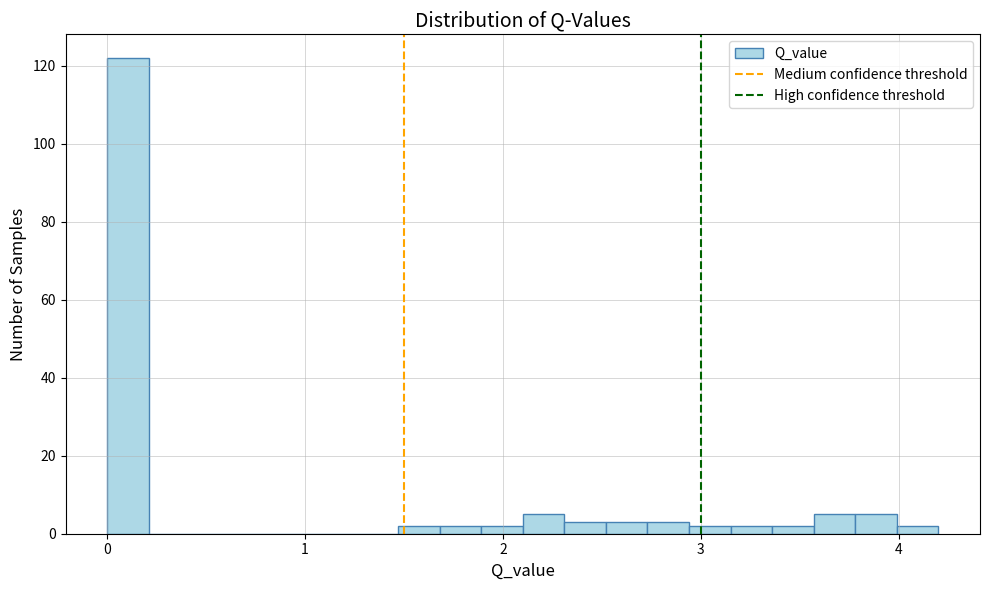

Around what value on the x-axis is the tallest bar? Give the approximate position of its centre, as read against the axis.

0.1